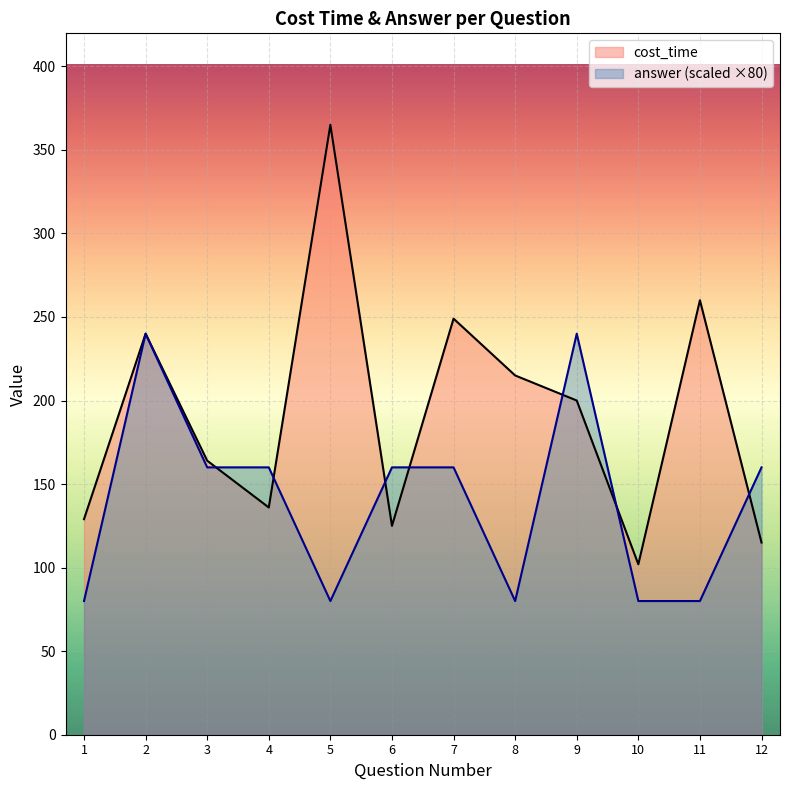

Rank the categories by cost_time value from lowest to highest.

10, 12, 6, 1, 4, 3, 9, 8, 2, 7, 11, 5